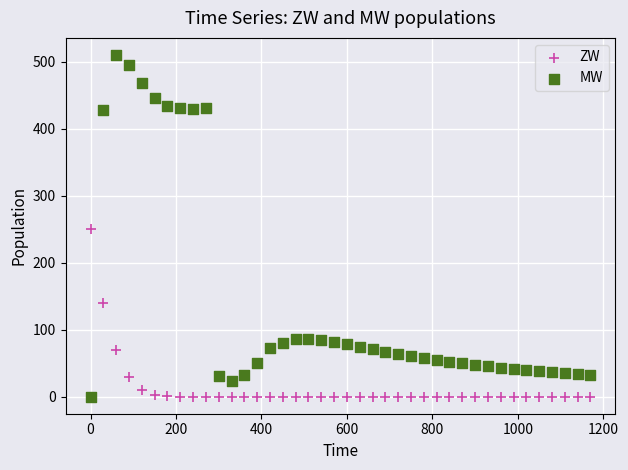

Which series contains the highest Y value?

MW